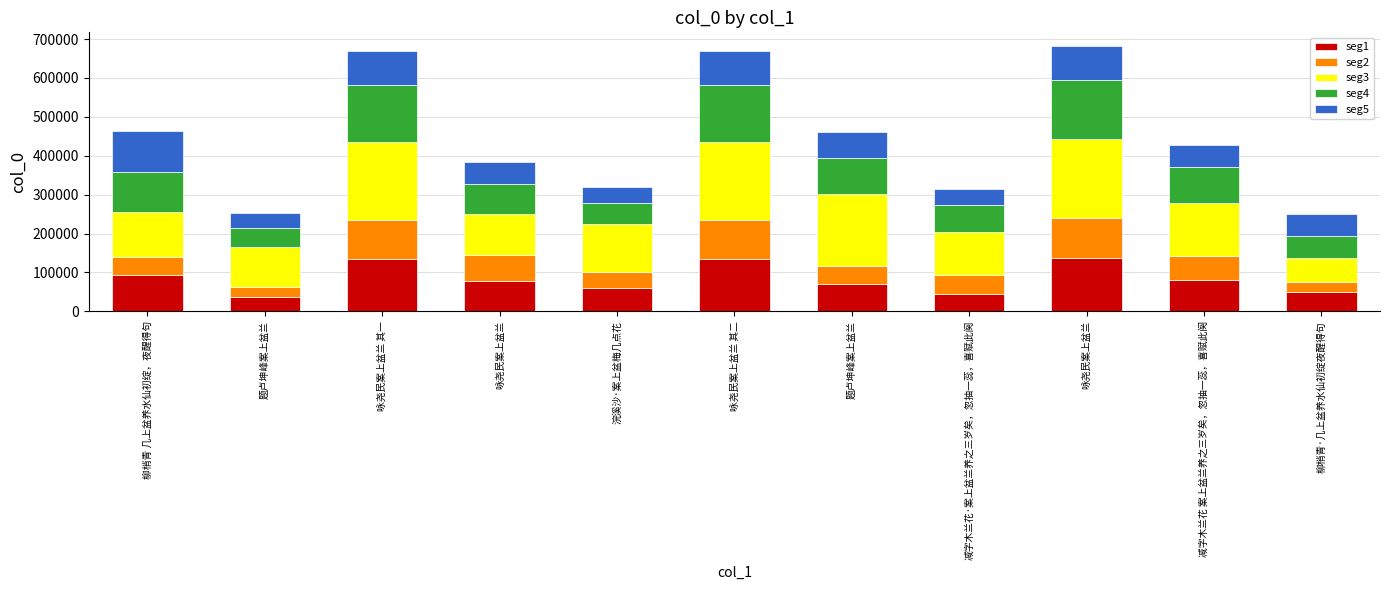

The seg2 series shows 76563.4 at 减字木兰花·案上盆兰养之三岁矣，忽抽一蕊，喜赋此阕. True or false?

False